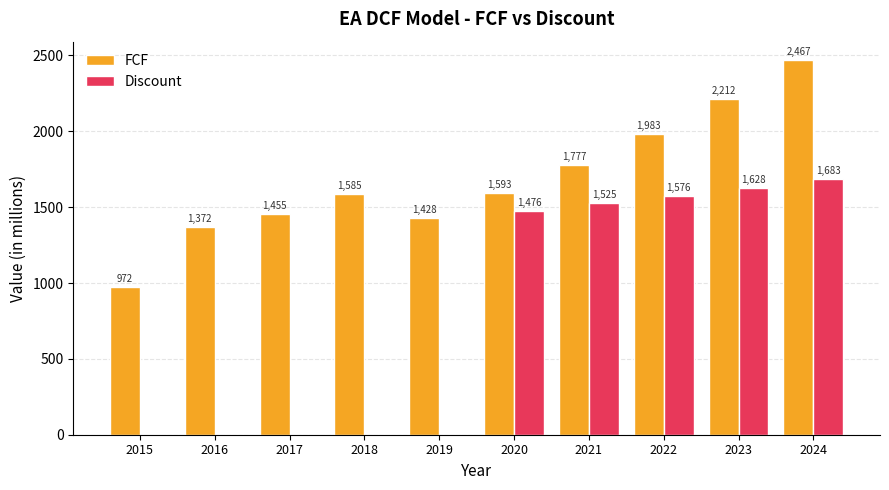

How many groups of bars are there?

10